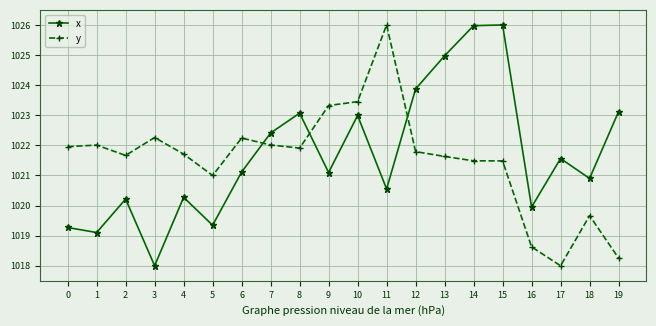

Between 9 and 18, which series saw the biggest shift?

y